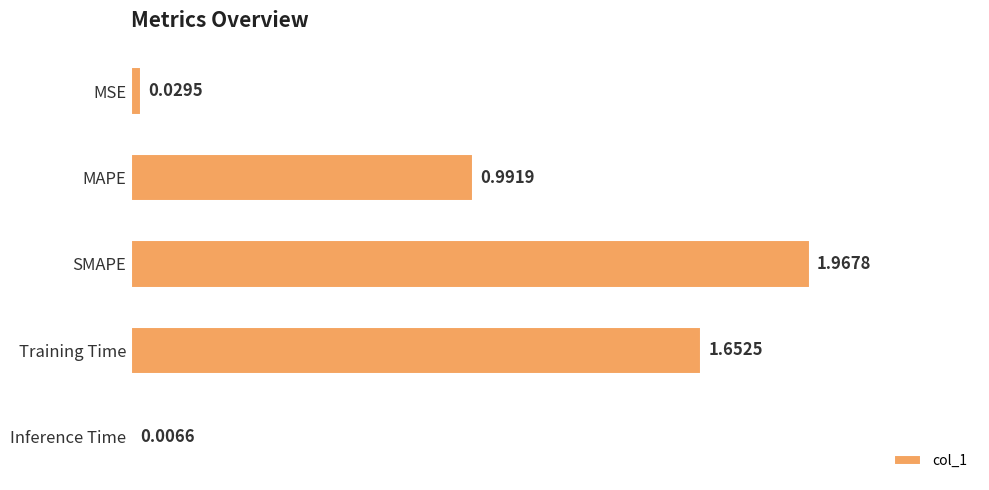

How many data points does each series have?

5